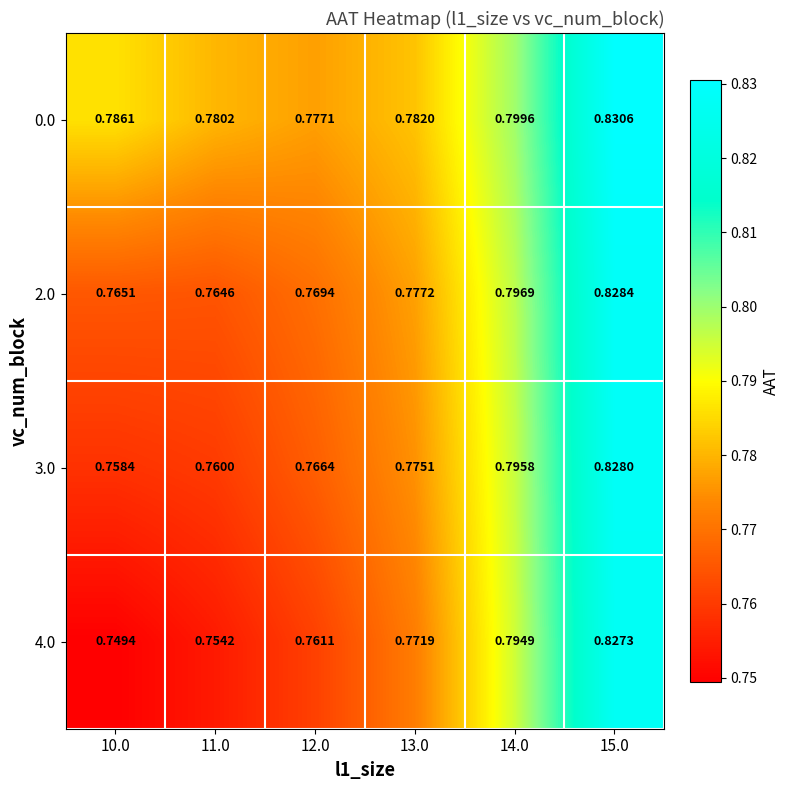

How many categories are shown in the chart?

6